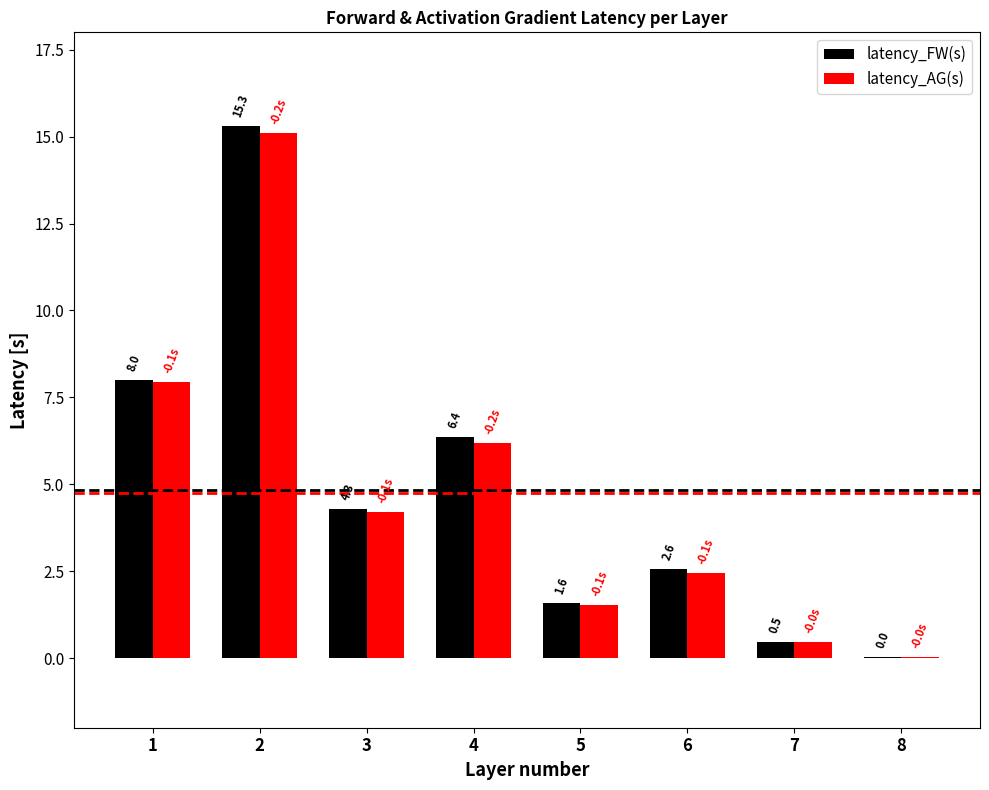

How many groups of bars are there?

8